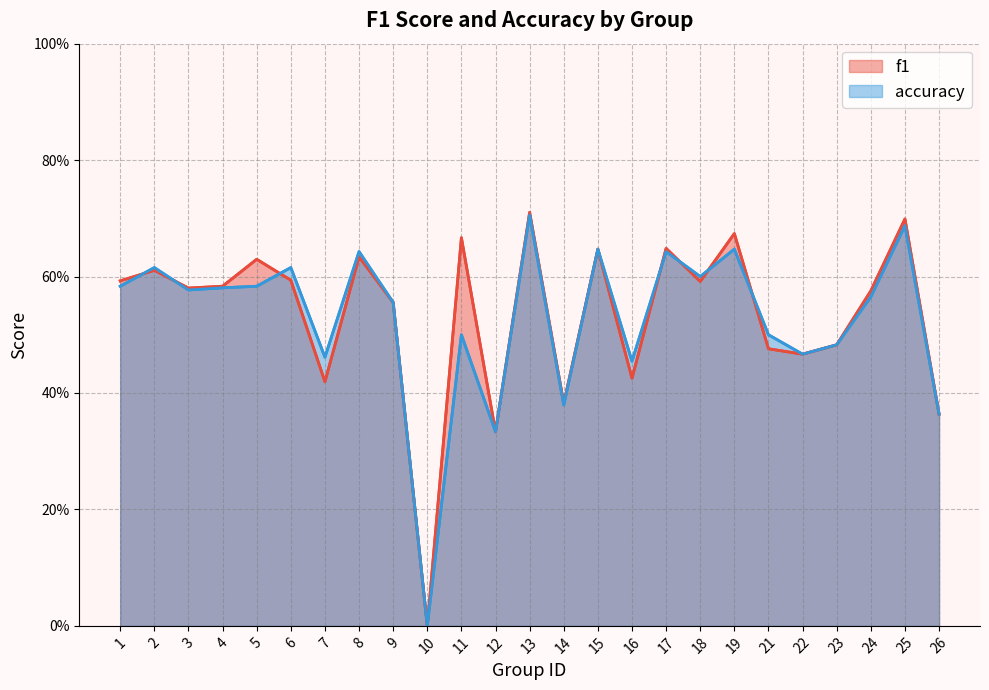

In f1, how many points are higher than both neighbors (excluding endpoints)?

9